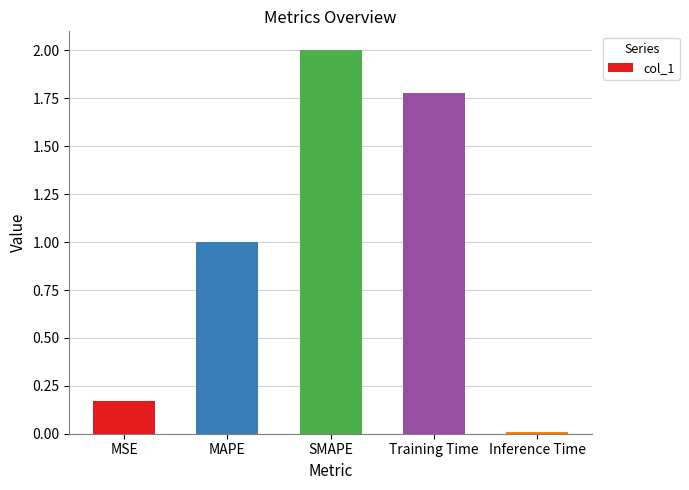

What is the maximum value shown in the chart?

2.0